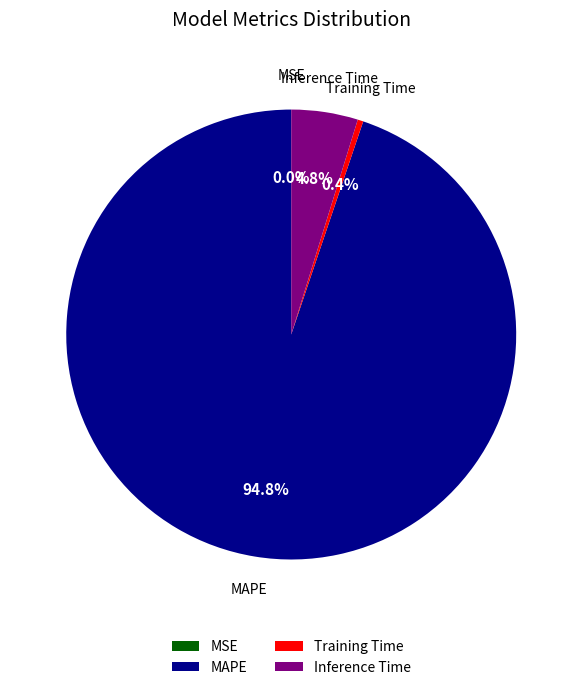

The MAPE slice represents 95% of the pie. True or false?

True